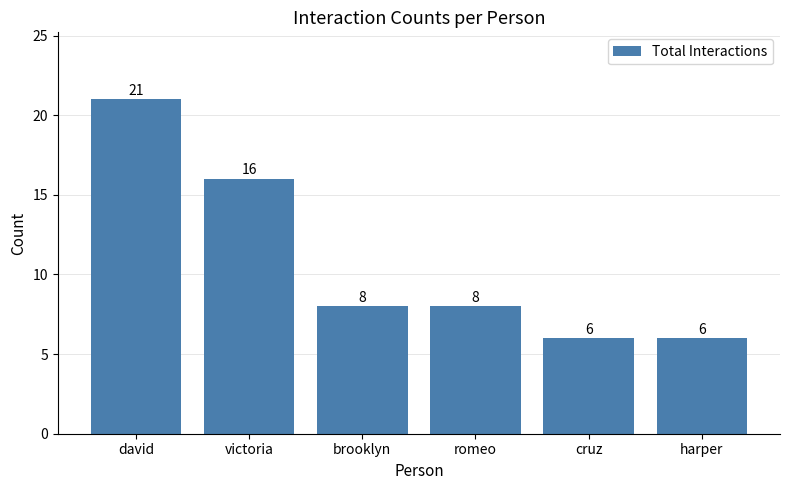

True or false: the data shows 8 at brooklyn.

True